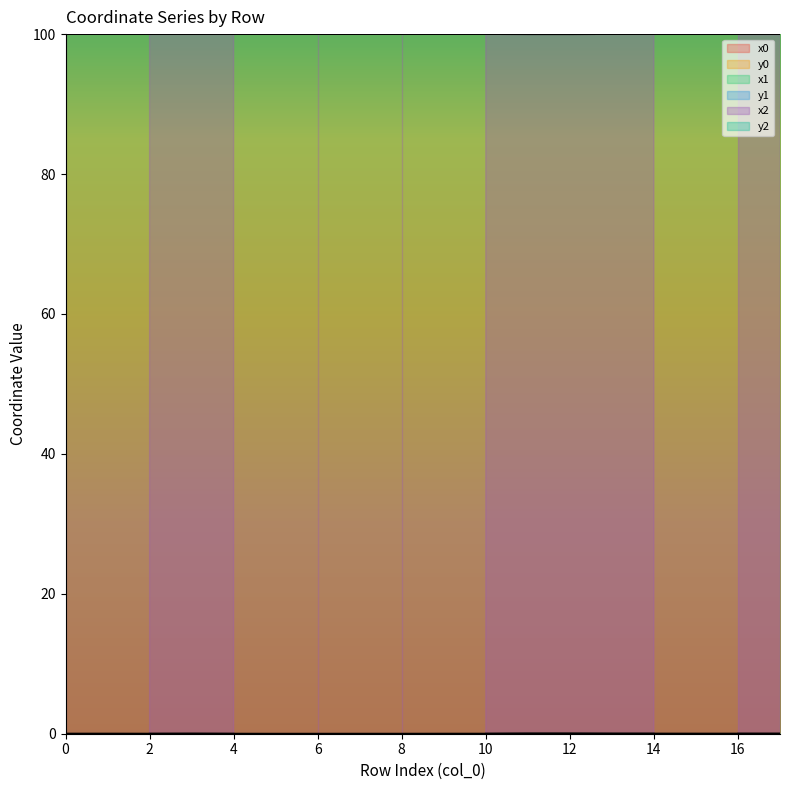

True or false: y0 has more than 1 interior local peaks.

False